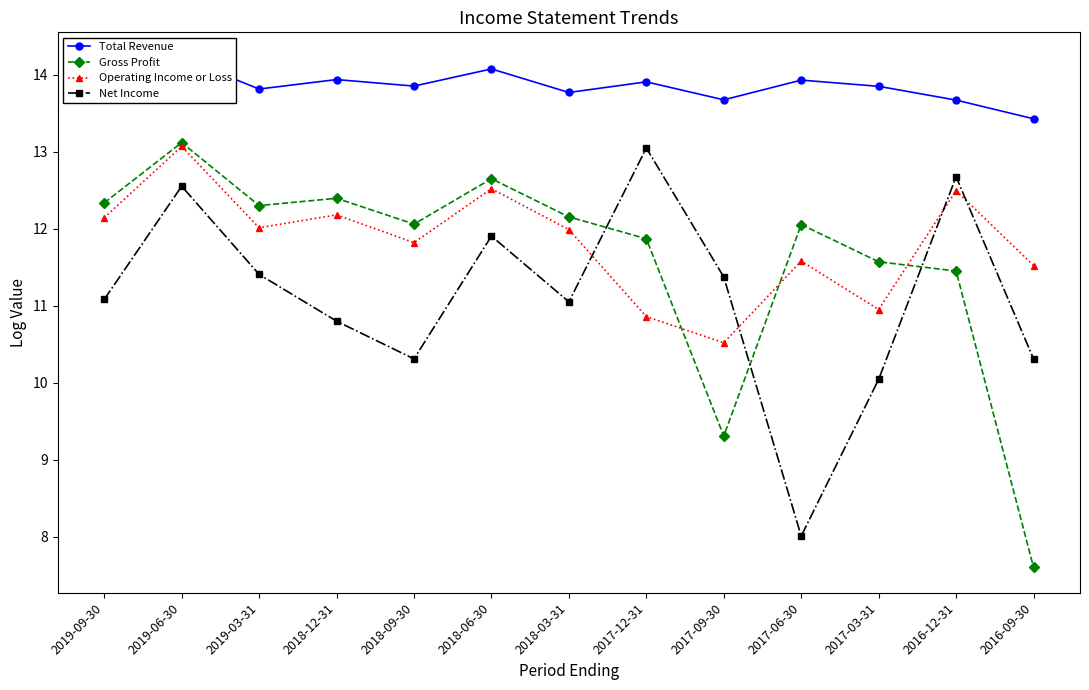

What is the sum of the Gross Profit values at 2018-12-31 and 2017-06-30?

24.5